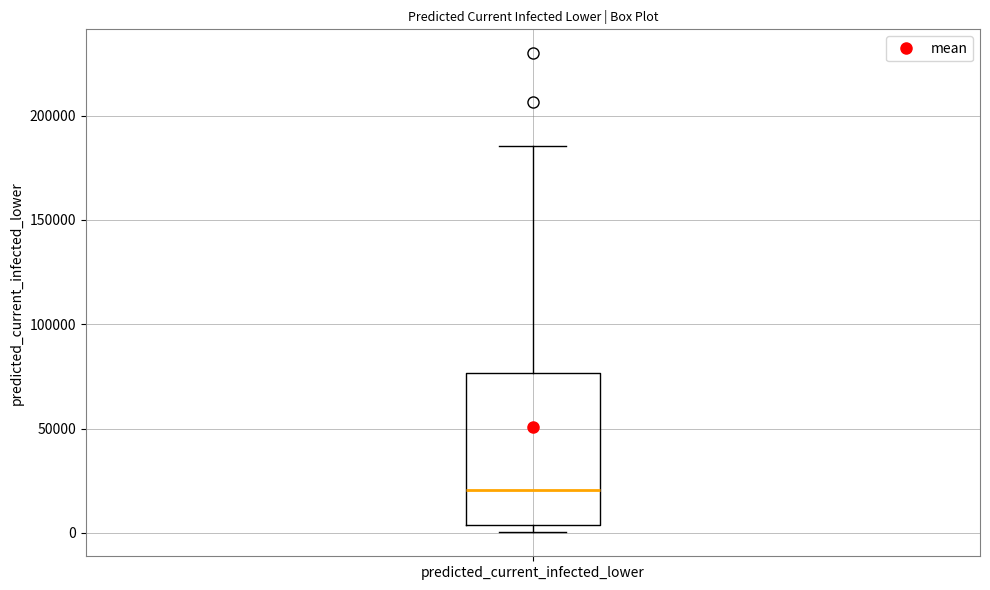

Read this box plot against the y-axis: the position of the median line, the range covered by the box, and the ends of both whiskers. The values are not printed on the chart, so give them approximately, as read against the axis.

median 20000, box 5000 to 75000, whiskers 0 to 185000